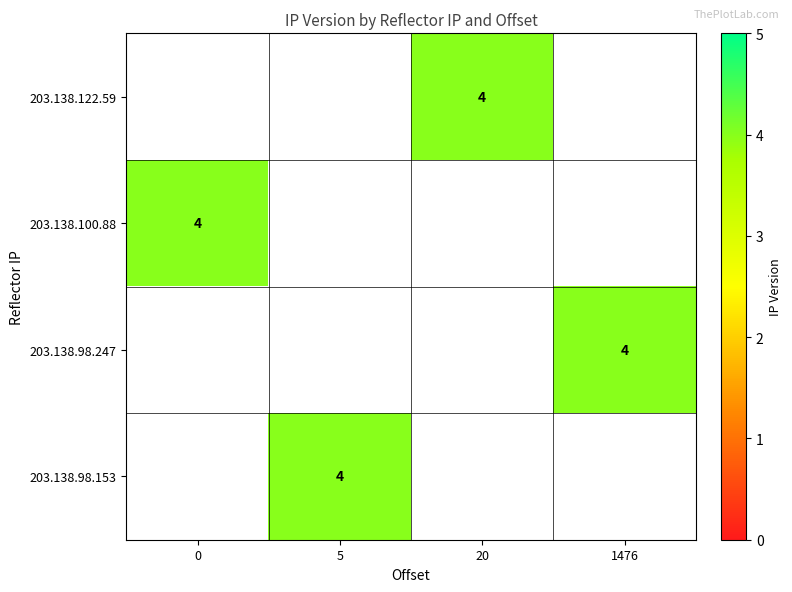

Which has a higher value, 0 or 20?

20